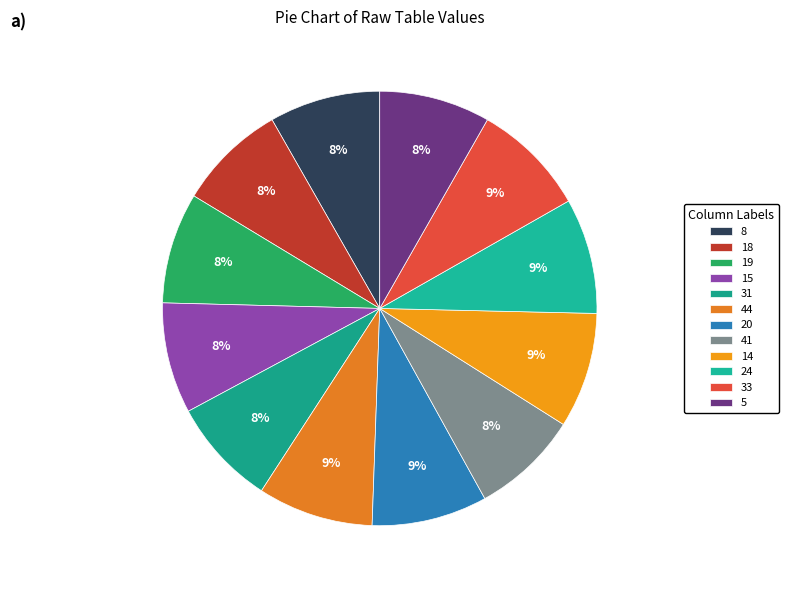

Is there any slice that represents more than half of the pie?

No